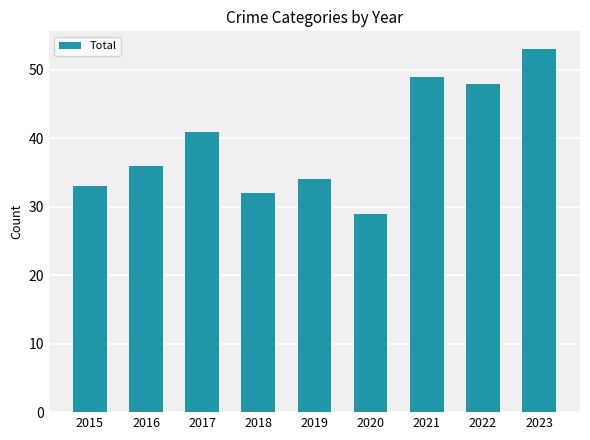

Reading right to left, extract all data points from this chart.

2023=53	2022=48	2021=49	2020=29	2019=34	2018=32	2017=41	2016=36	2015=33